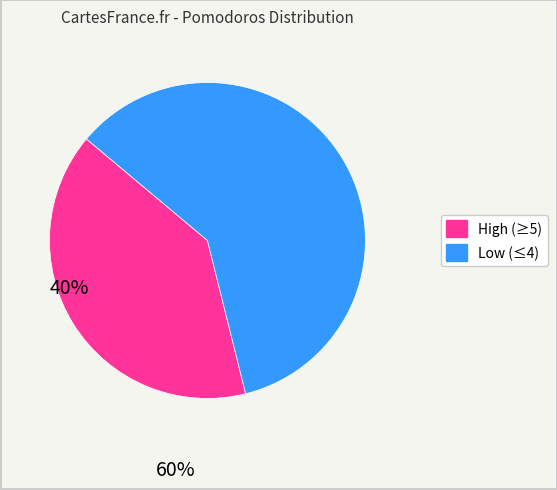

Does any single category account for the majority?

Yes